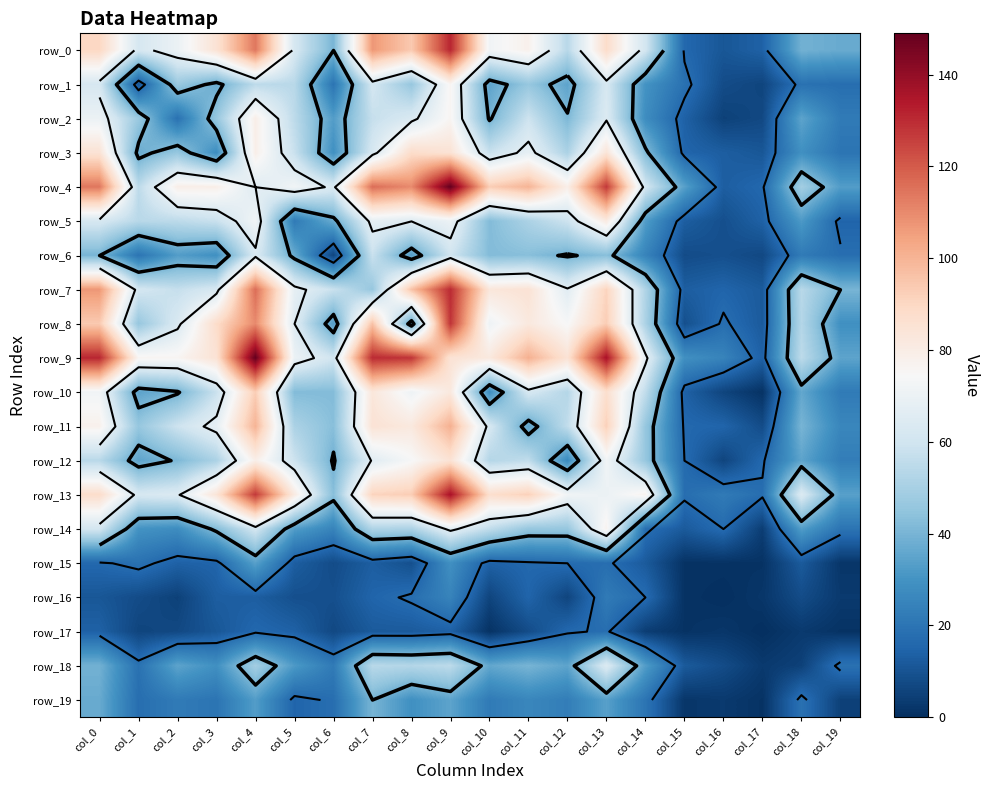

Which series has the largest total across all categories?

row_9